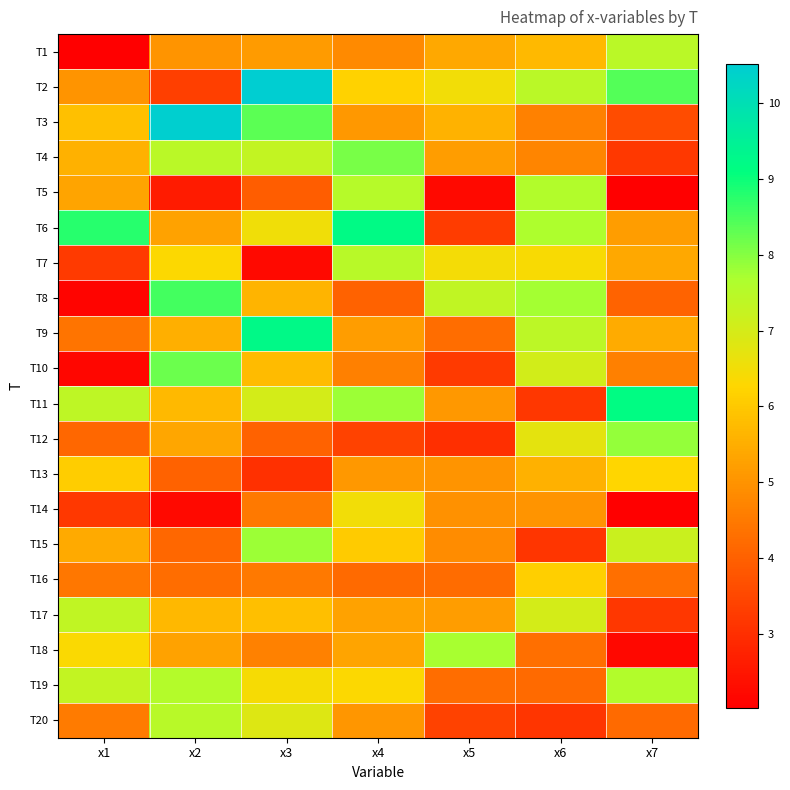

What is the difference between the highest and lowest values at x5?

5.5